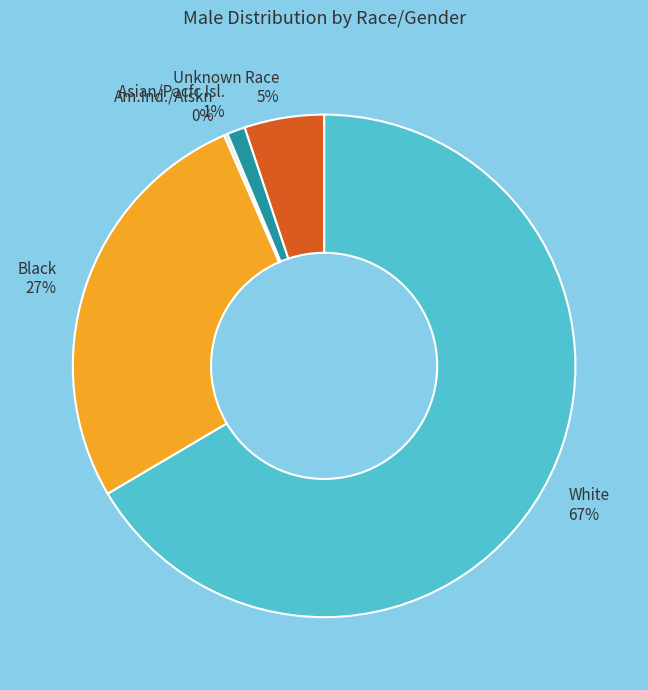

Do Asian/Pacfc Isl. and Black together represent more than half of the pie?

No